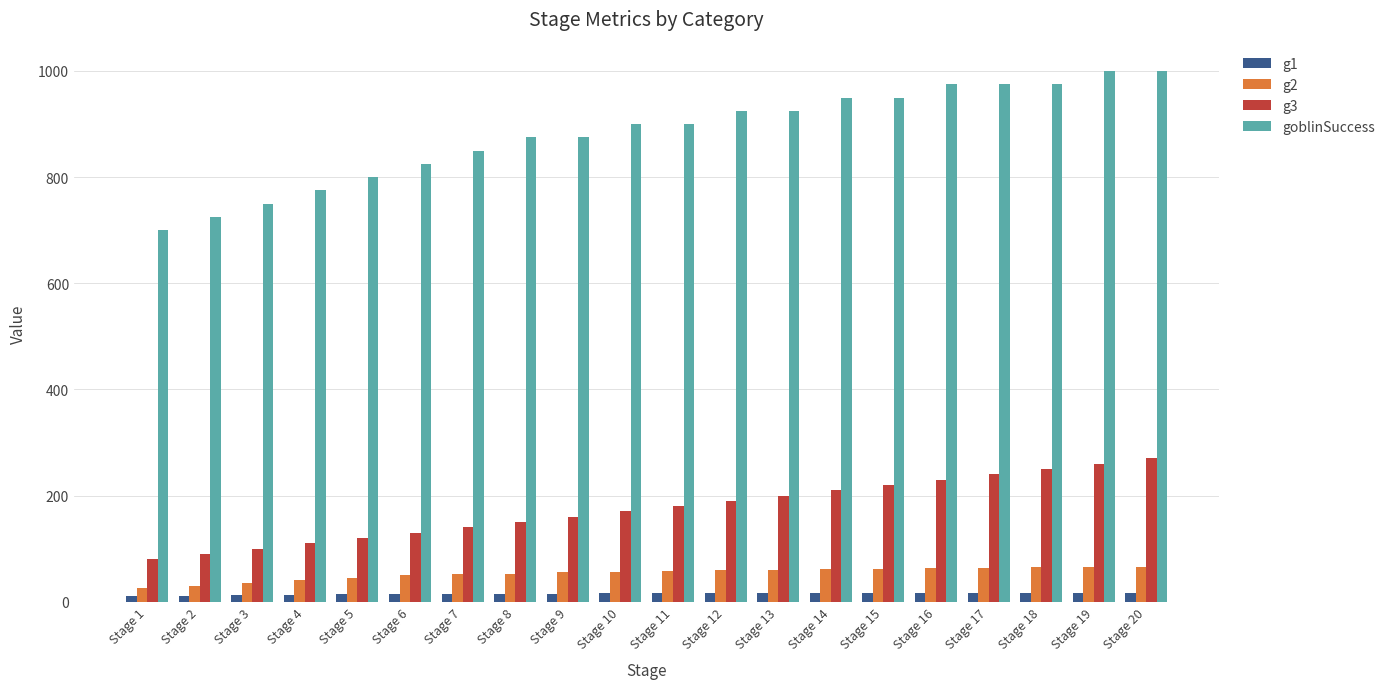

Is the value of g1 at Stage 19 greater than the value of g2 at Stage 3?

No